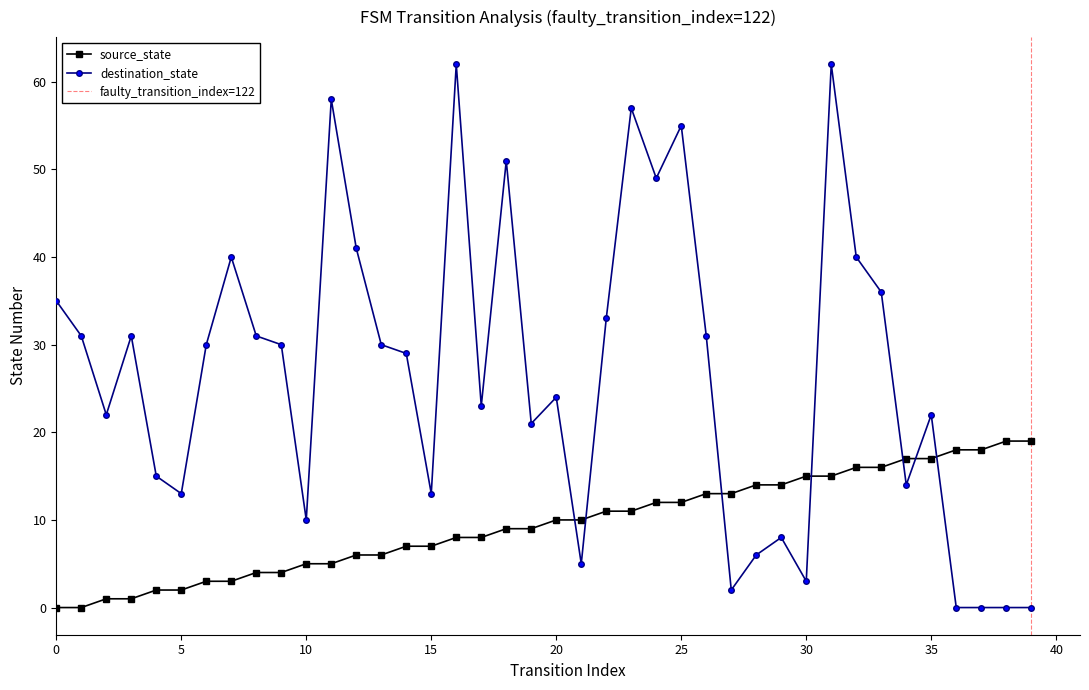

What value does the source_state series have at 23, to the nearest 10?

10